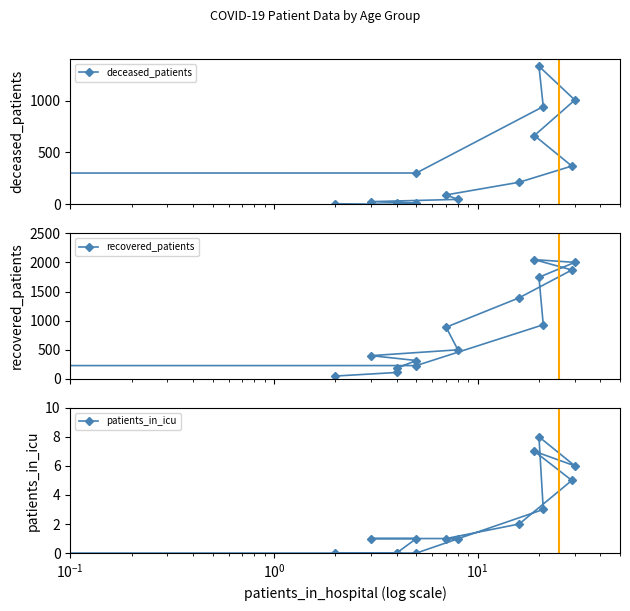

What is the sum of all patients_in_icu values?

36